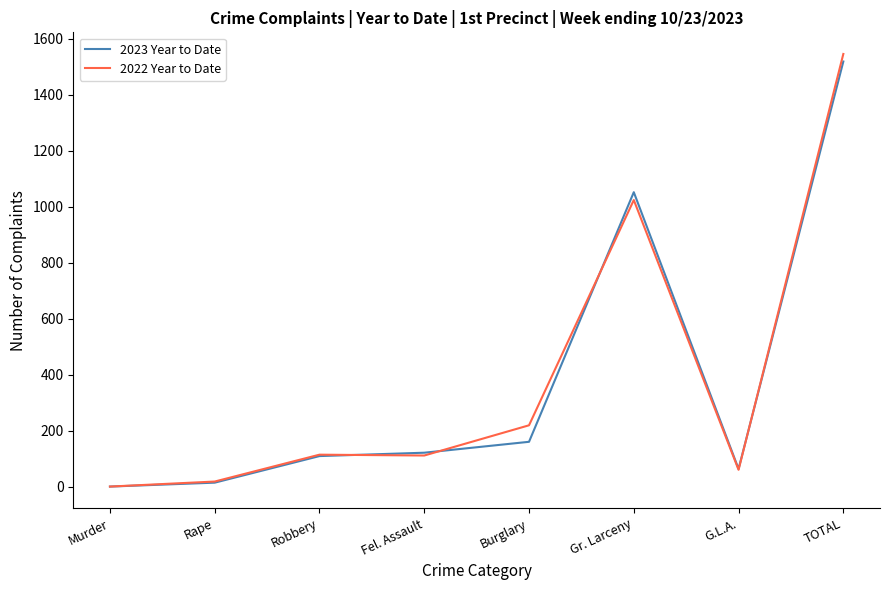

Which series has the widest spread of values?

2022 Year to Date